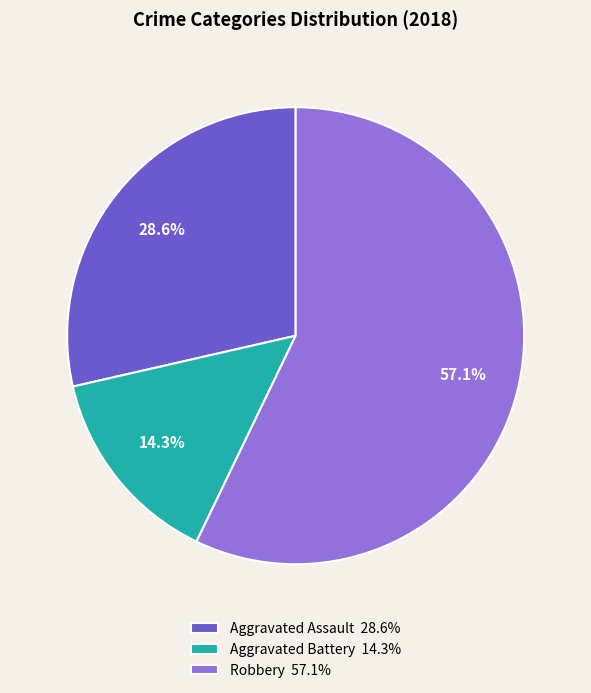

Count the number of slices in the pie.

3